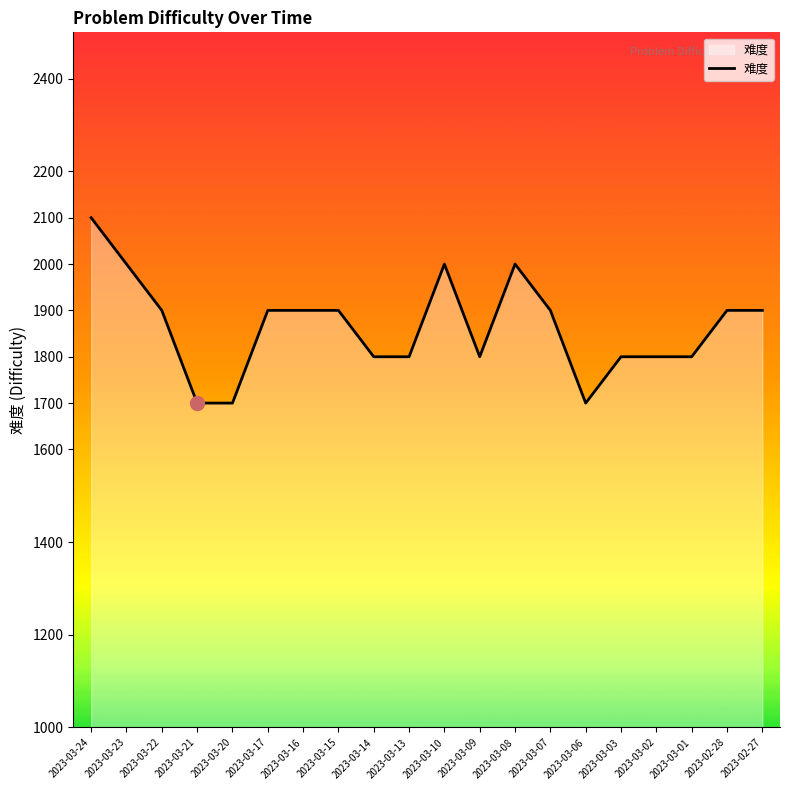

Between 2023-02-27 and 2023-03-01, which is larger?

2023-02-27